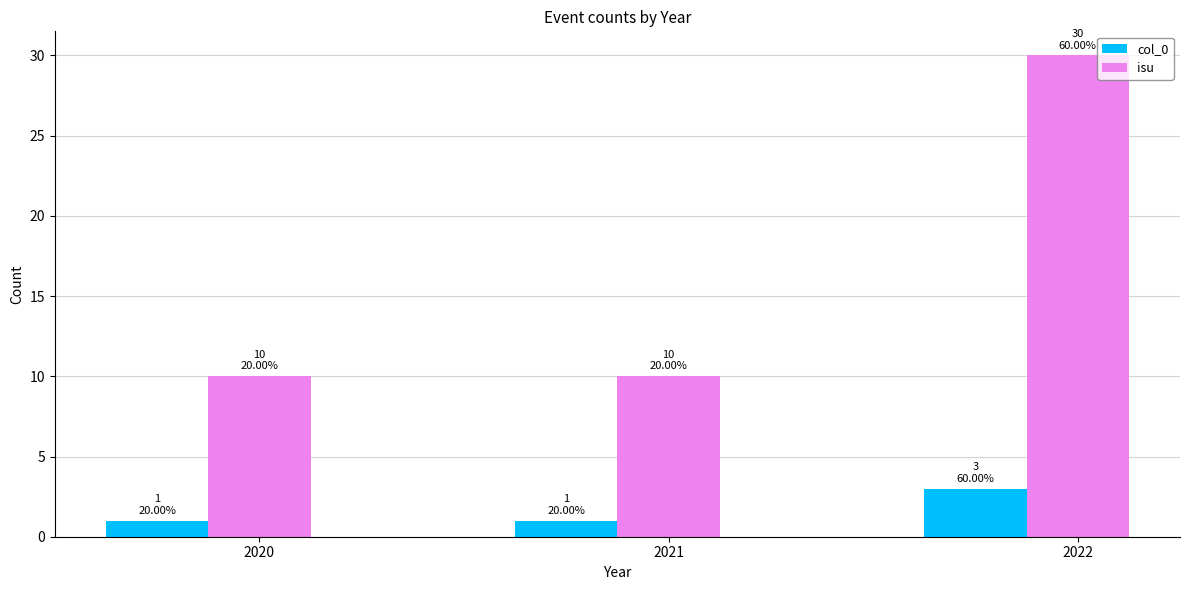

What is the difference between the col_0 values at 2021 and 2022?

2